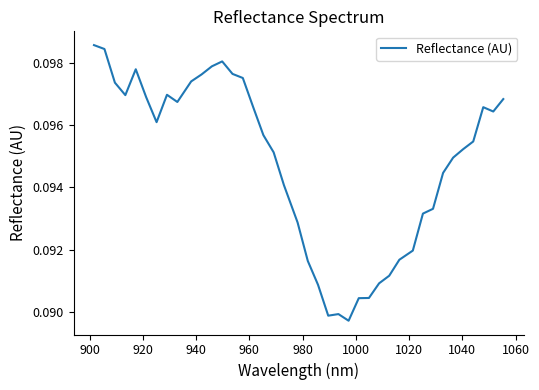

How many lines are shown in the chart?

1